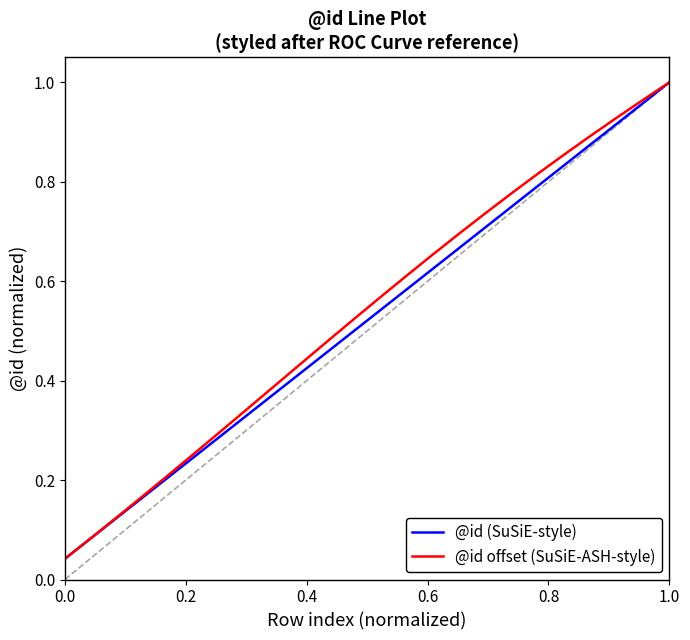

Reading left to right, transcribe all the data shown in this chart.

@id (SuSiE-style): 0.0	0.1	0.1	0.2	0.2	0.2	0.3	0.3	0.4	0.4	0.5	0.5	0.5	0.6	0.6	0.7	0.7	0.8	0.8	0.8	0.9	0.9	1.0	1.0
@id offset (SuSiE-ASH-style): 0.0	0.1	0.1	0.2	0.2	0.3	0.3	0.3	0.4	0.4	0.5	0.5	0.6	0.6	0.7	0.7	0.7	0.8	0.8	0.9	0.9	0.9	1.0	1.0